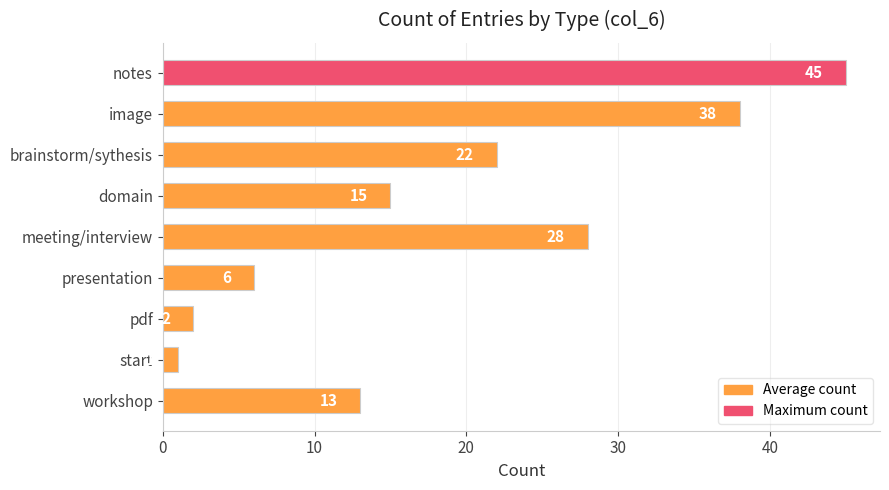

Reading top to bottom, what are all the values shown in this chart?

notes=45	image=38	brainstorm/sythesis=22	domain=15	meeting/interview=28	presentation=6	pdf=2	start=1	workshop=13